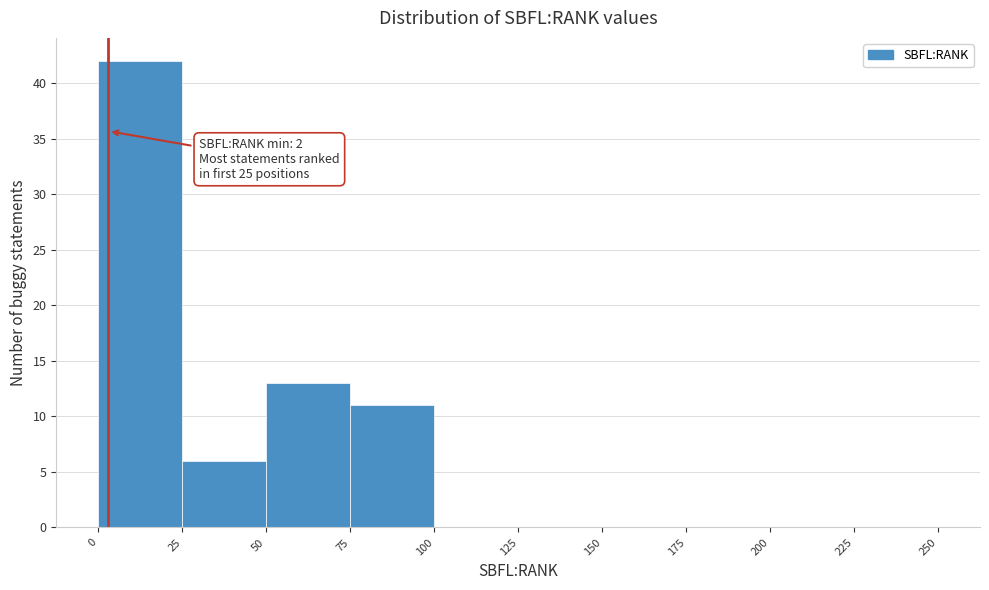

Which range on the x-axis has the tallest bar?

0 to 25